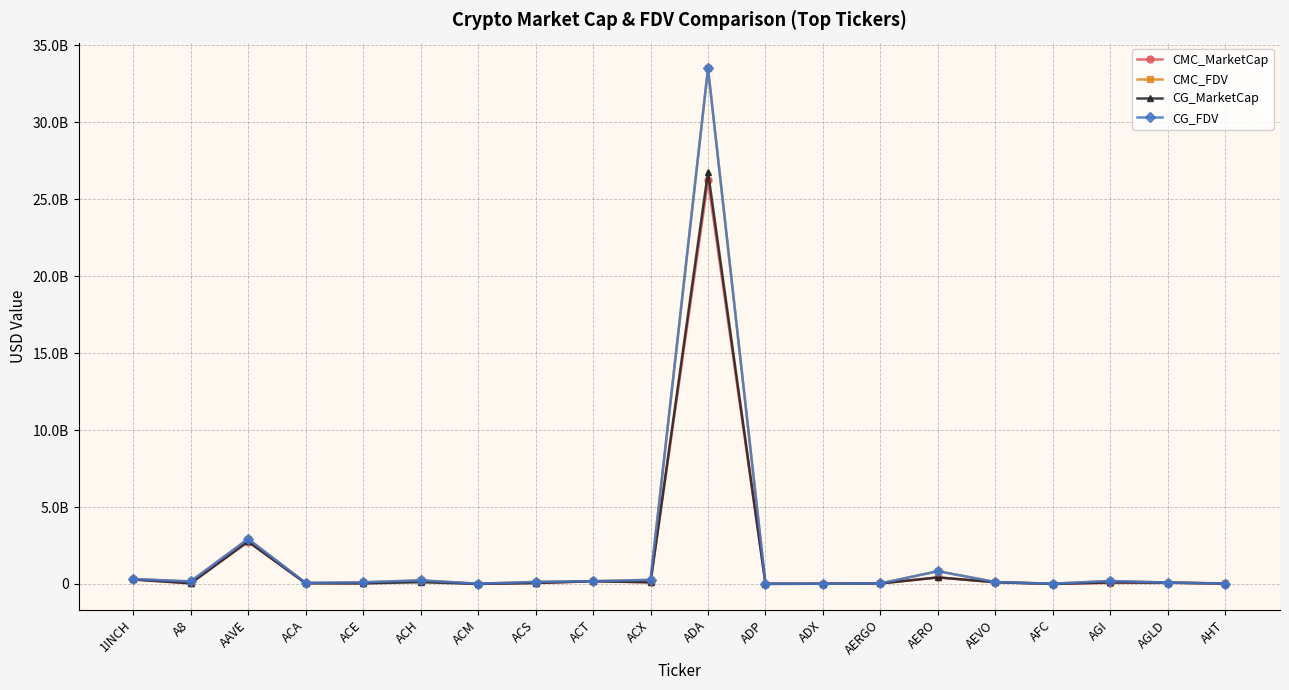

What position from the right is ACX?

11